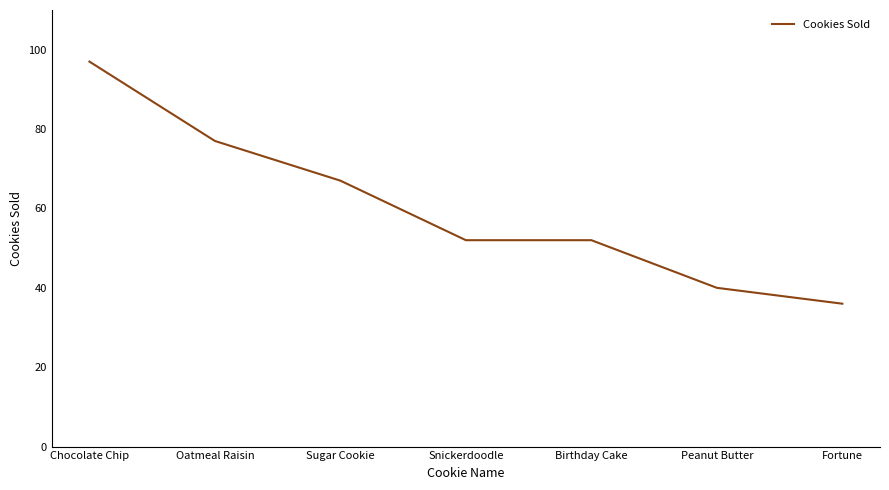

Is it true that the value at Fortune is 36?

True